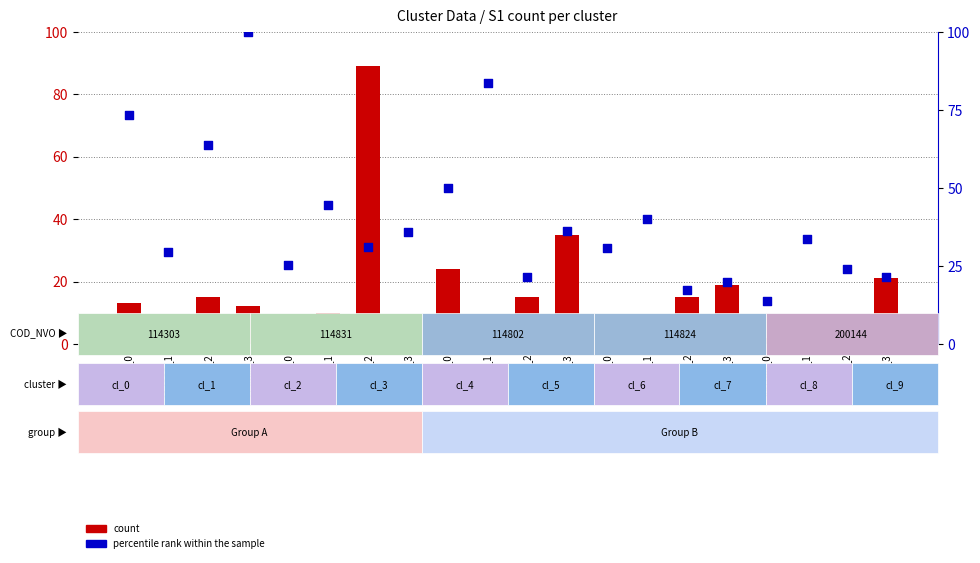

Which series reaches the minimum Y coordinate?

count